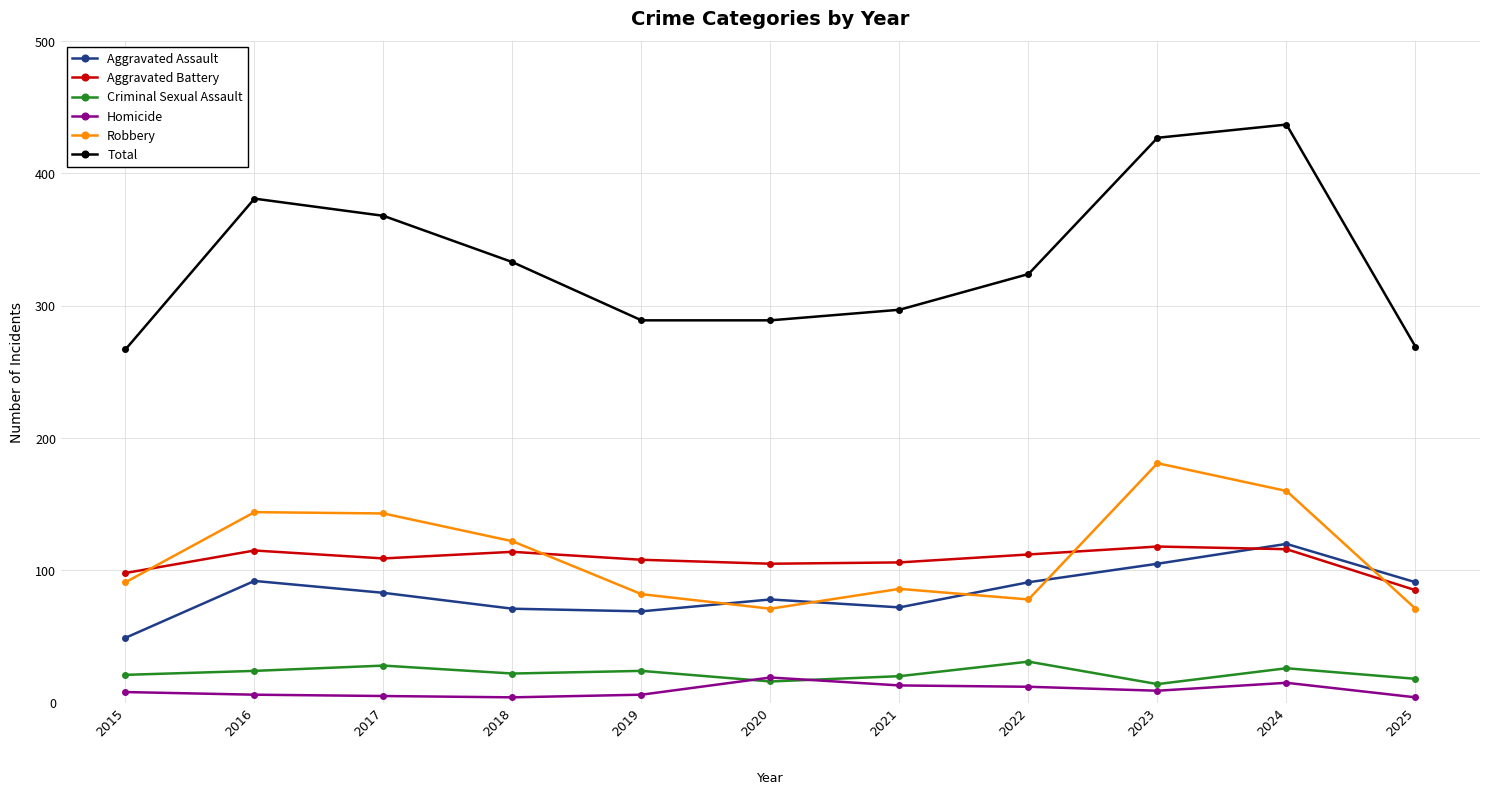

True or false: Aggravated Assault and Criminal Sexual Assault intersect in this chart.

False